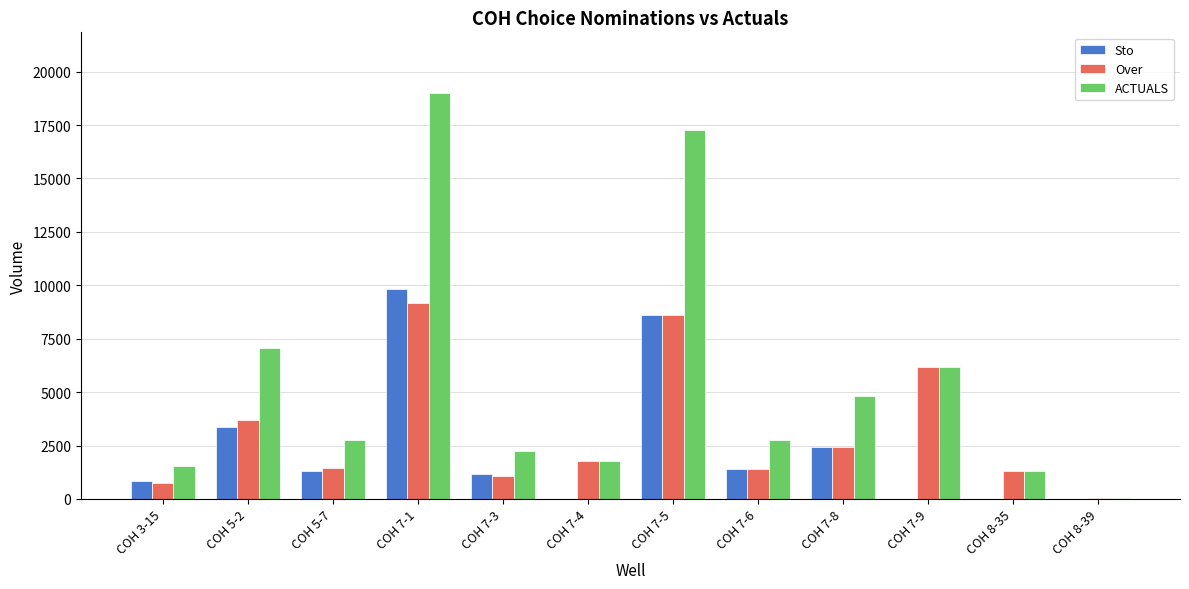

Between COH 3-15 and COH 7-8, which series saw the biggest shift?

ACTUALS